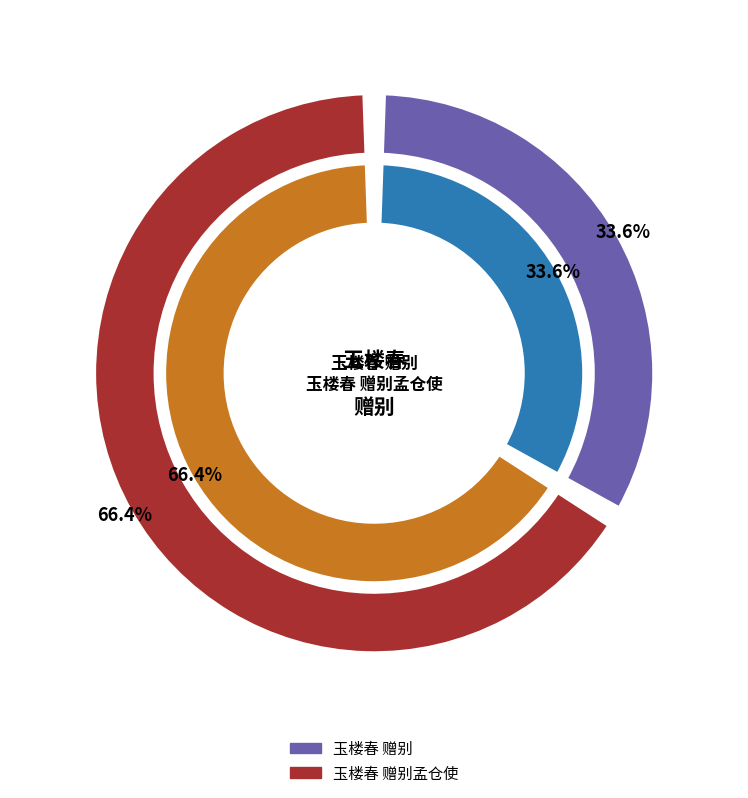

The 玉楼春 赠别孟仓使 slice represents 66% of the pie. True or false?

True